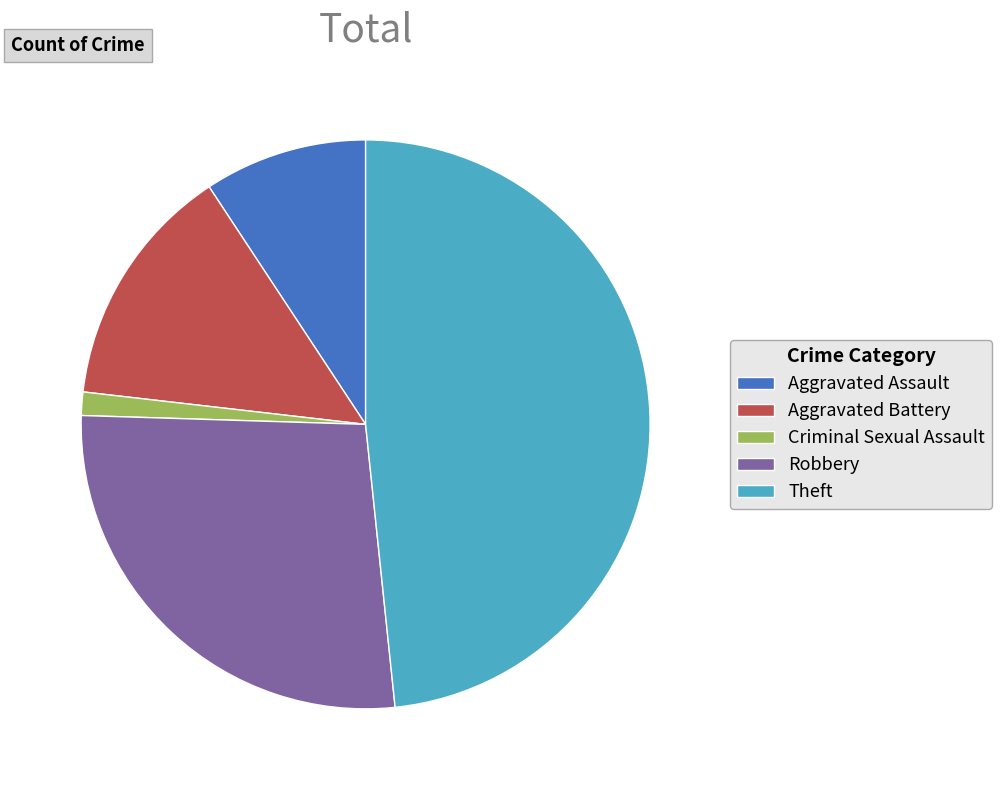

Is Aggravated Assault the majority of the pie?

No